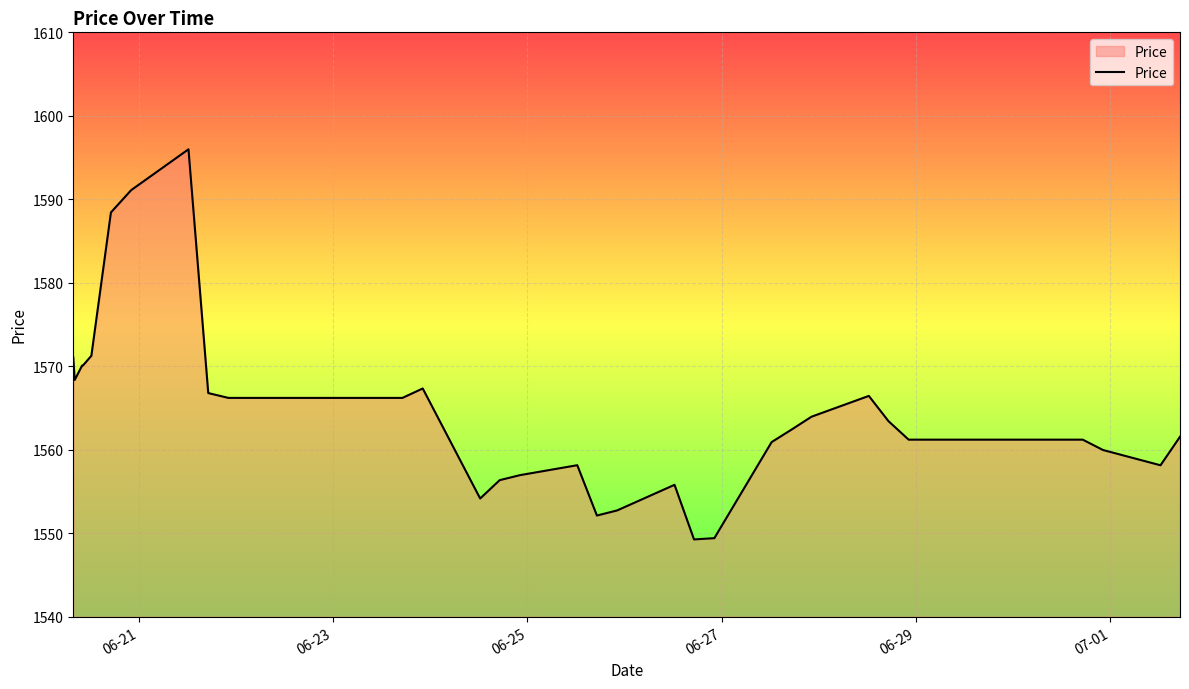

What is the greatest value displayed?

1596.0